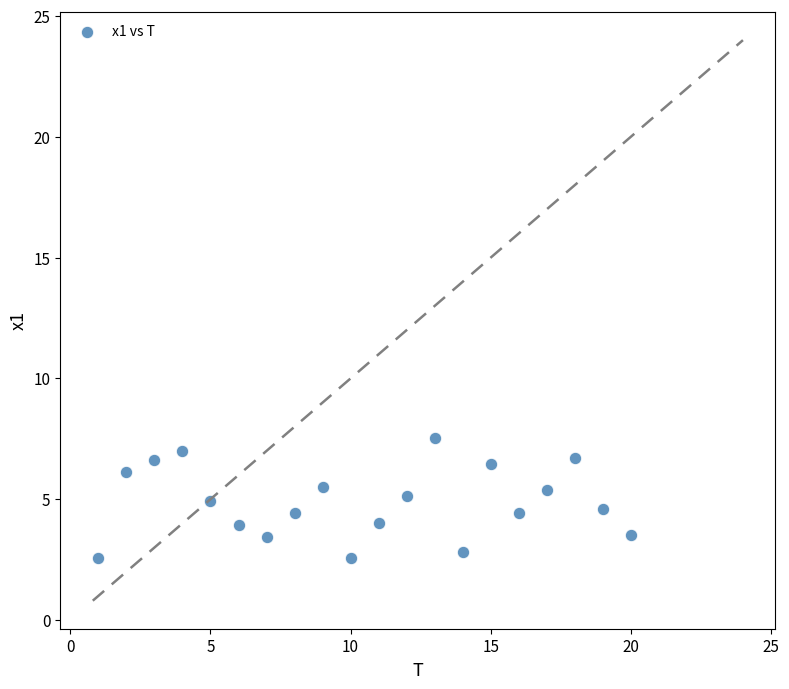

What is the range of Y values (max minus min)?

5.0